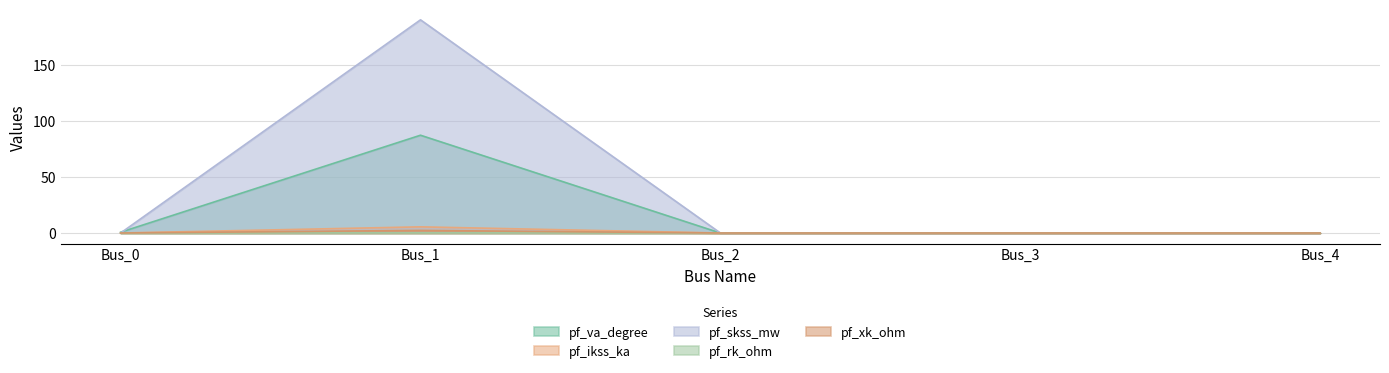

The value of pf_ikss_ka at Bus_3 is 0.0. True or false?

True